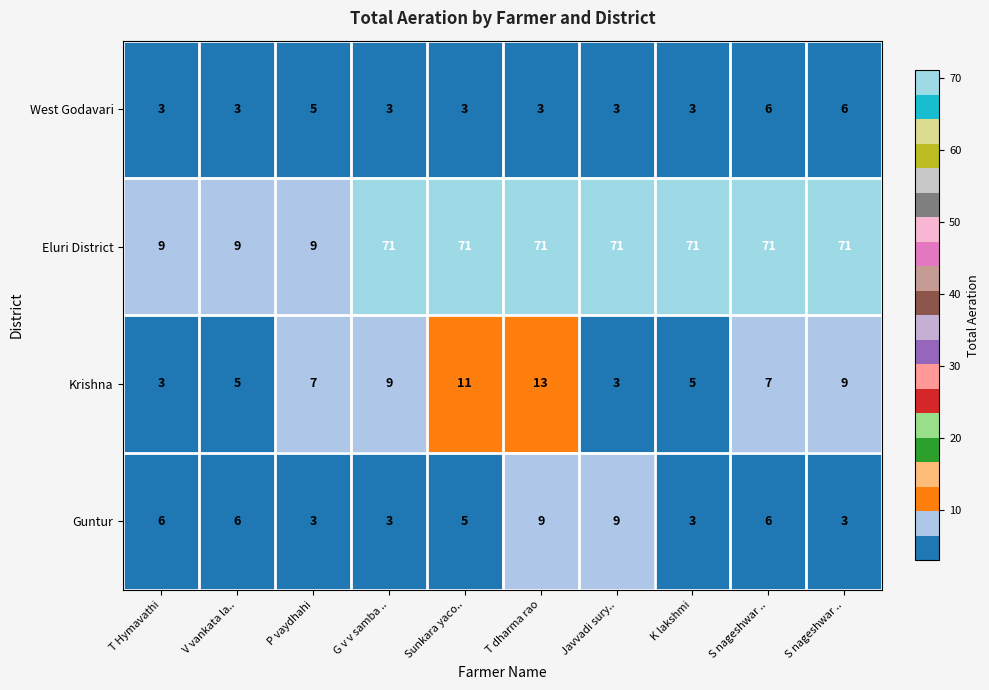

What is the maximum value shown in the chart?

71